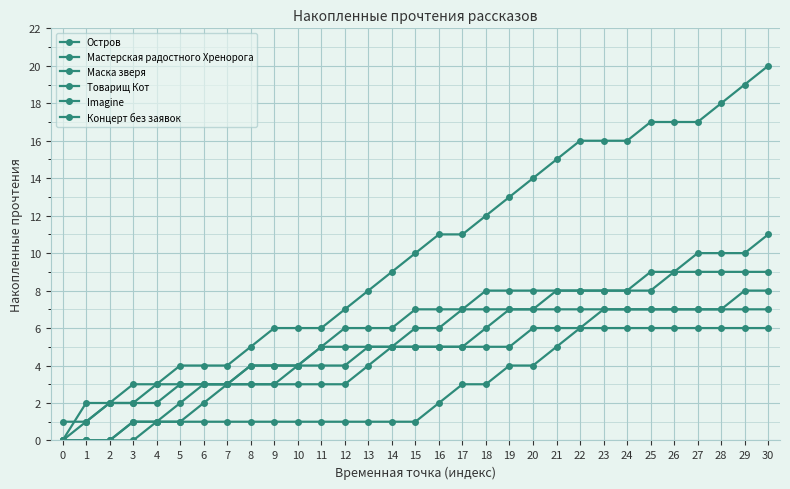

How many lines are shown in the chart?

6